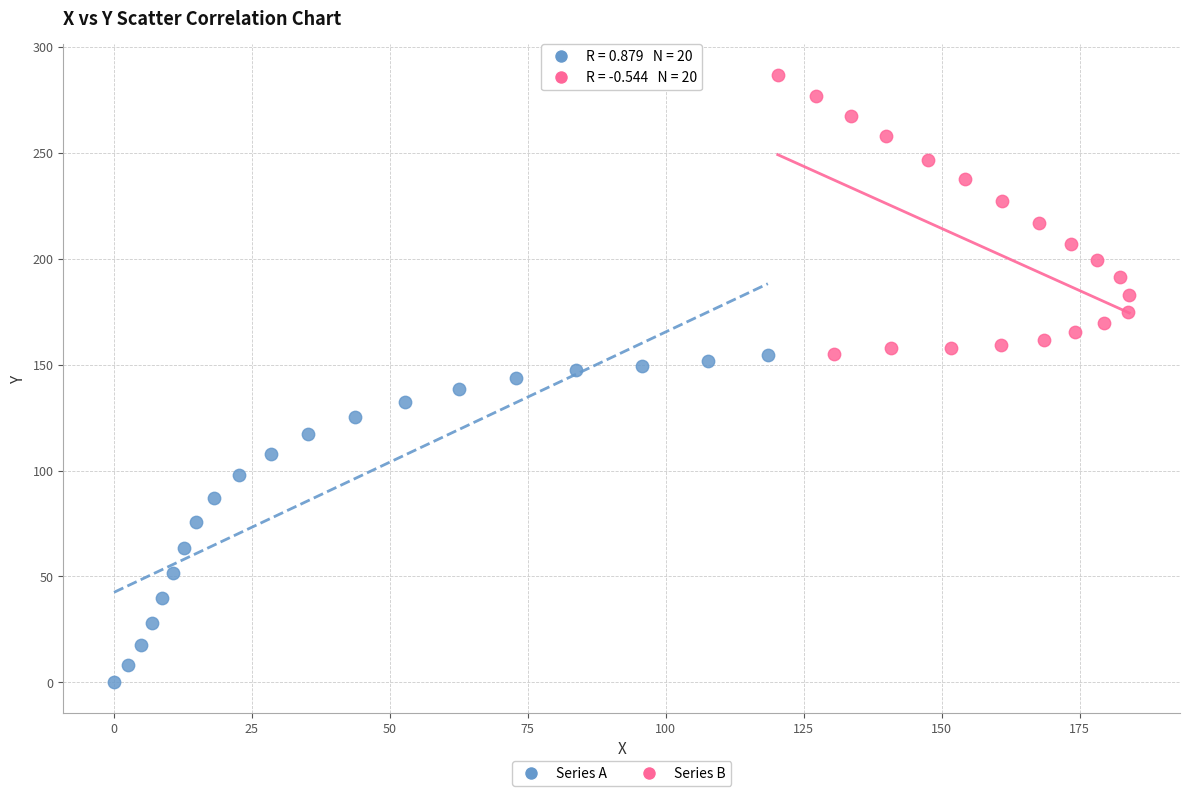

Which series reaches the minimum Y coordinate?

Series A